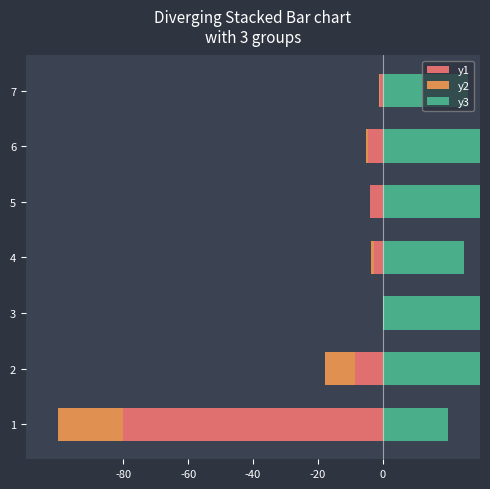

The y3 series shows 10.4 at 1. True or false?

False